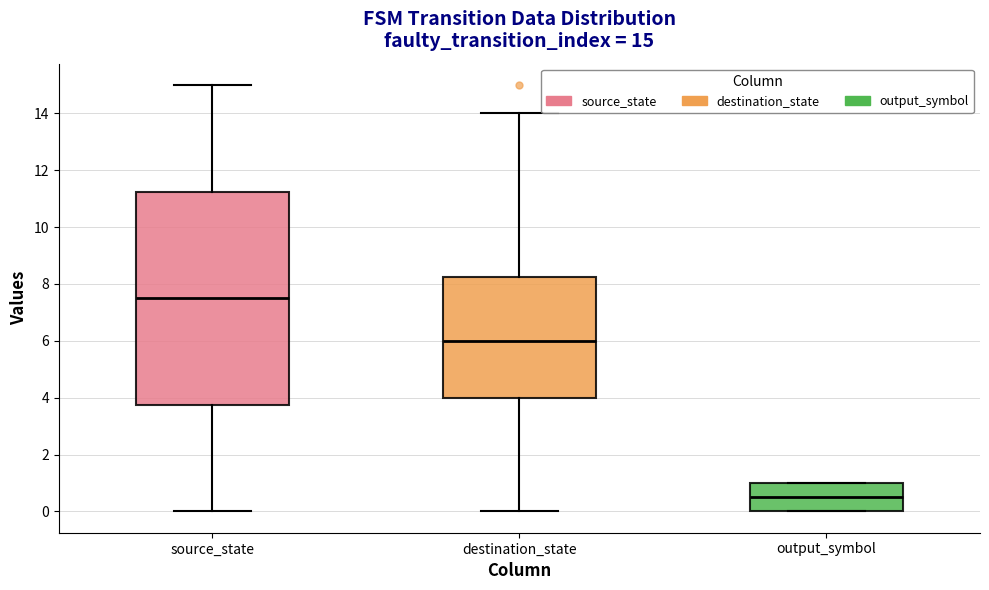

Which box is the tallest, from its lower edge to its upper edge?

source_state